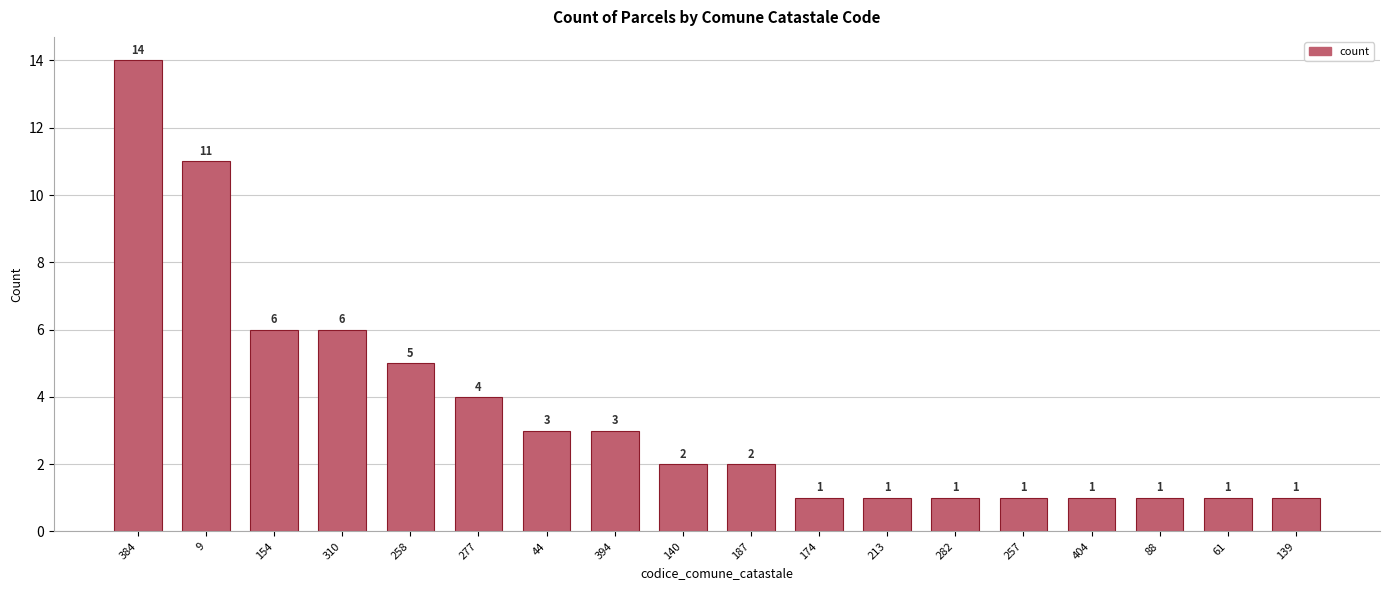

Reading right to left, transcribe all the data shown in this chart.

139=1	61=1	88=1	404=1	257=1	282=1	213=1	174=1	187=2	140=2	394=3	44=3	277=4	258=5	310=6	154=6	9=11	384=14